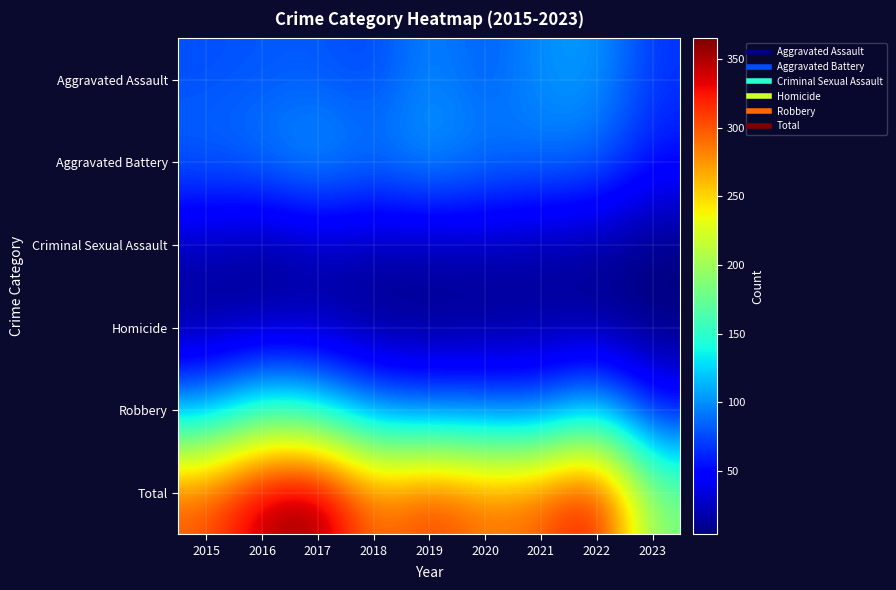

Reading left to right, list all the values displayed in this chart.

Aggravated Assault: 2015=77	2016=80	2017=81	2018=73	2019=99	2020=80	2021=101	2022=106	2023=67
Aggravated Battery: 2015=87	2016=95	2017=111	2018=93	2019=109	2020=96	2021=92	2022=88	2023=55
Criminal Sexual Assault: 2015=21	2016=9	2017=20	2018=18	2019=17	2020=19	2021=14	2022=13	2023=4
Homicide: 2015=9	2016=15	2017=17	2018=6	2019=6	2020=7	2021=12	2022=10	2023=4
Robbery: 2015=106	2016=151	2017=136	2018=94	2019=84	2020=86	2021=79	2022=120	2023=54
Total: 2015=300	2016=350	2017=365	2018=284	2019=315	2020=288	2021=298	2022=337	2023=184